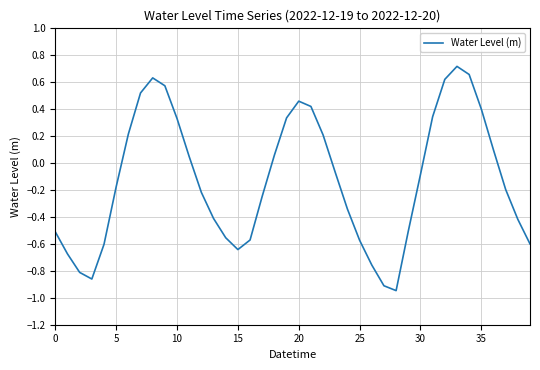

How many lines are shown in the chart?

1